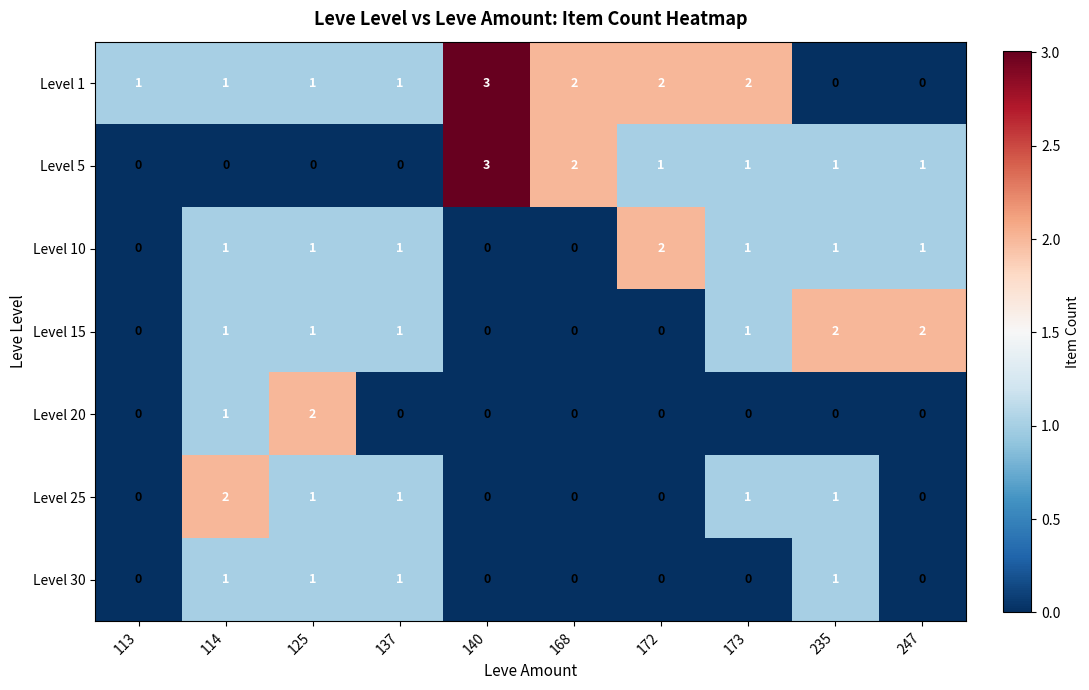

Which series changed the most between 125 and 172?

Level 20